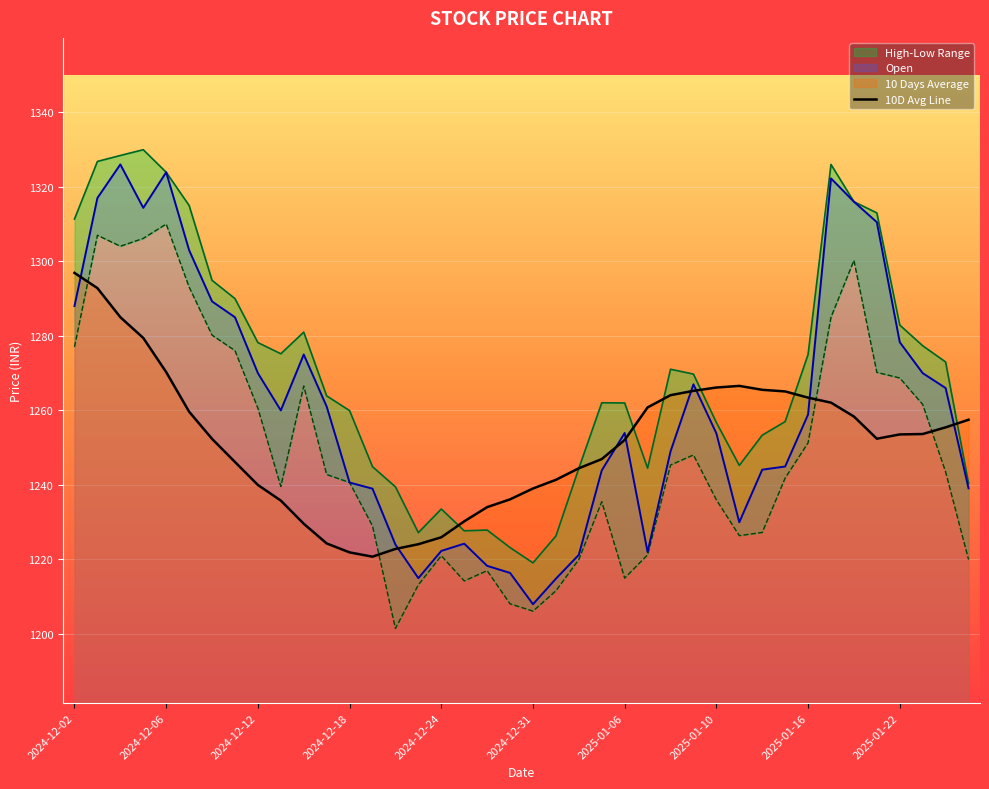

What is the value of the 22nd point from the left?

1241.4